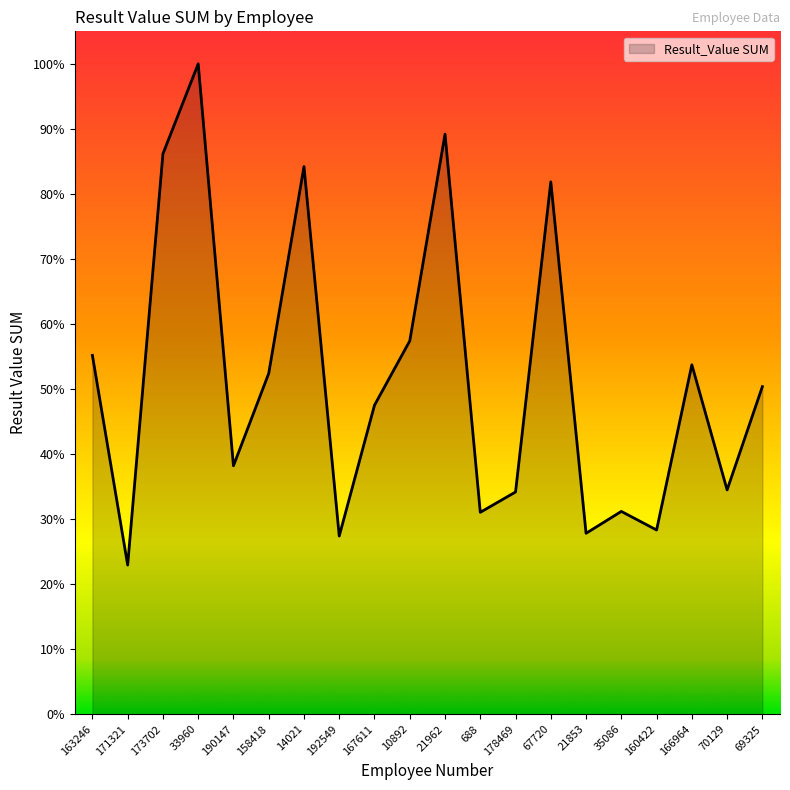

Does the chart display data point markers on the line(s)?

No